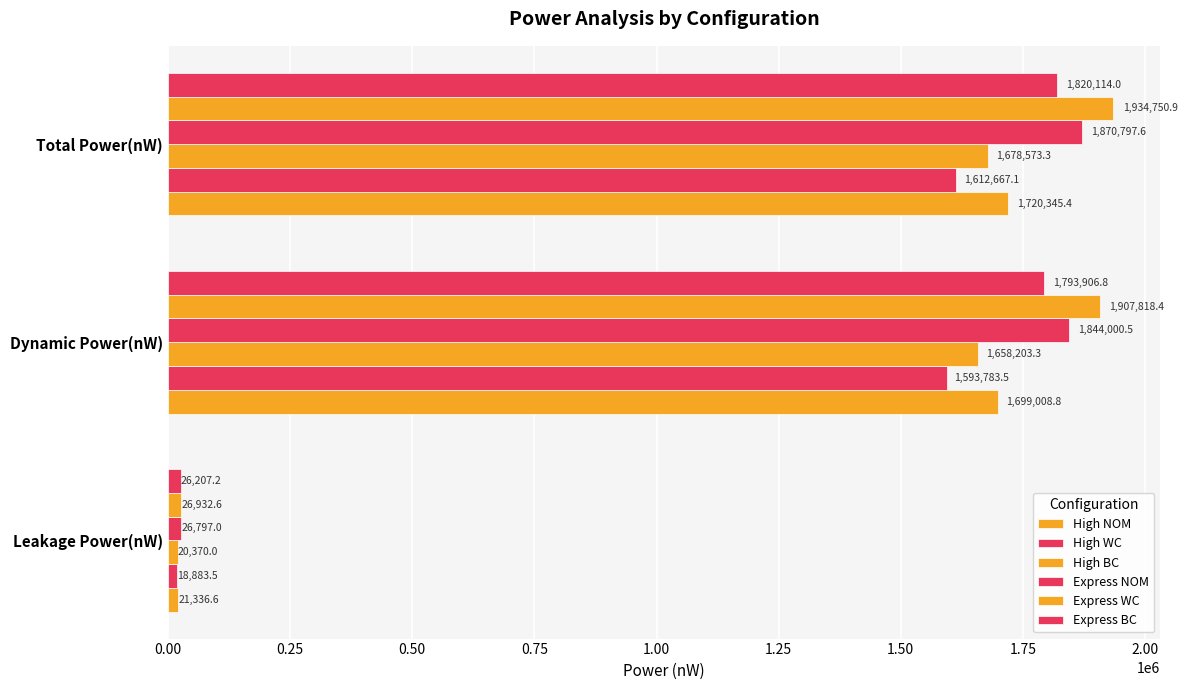

How many data points does each series have?

3